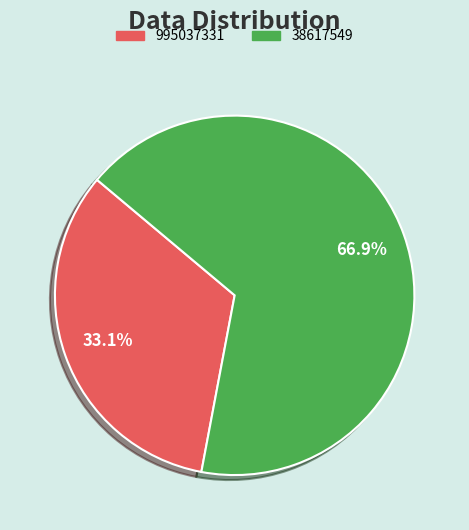

The 38617549 slice represents 67% of the pie. True or false?

True